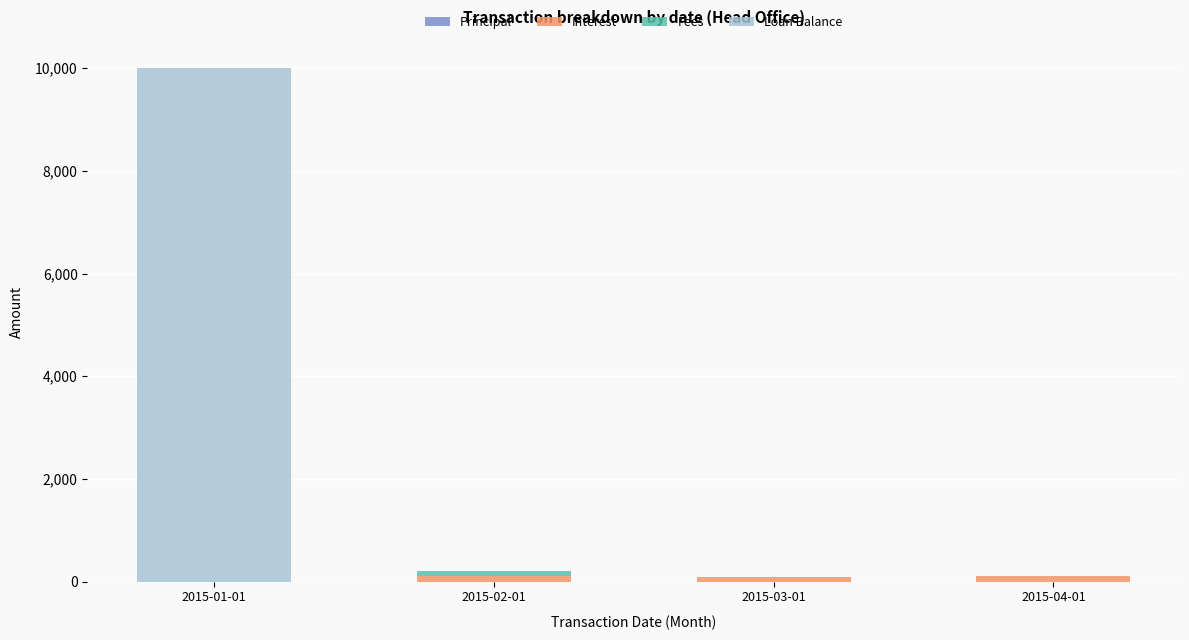

What is the total value across all series at 2015-01-01?

10000.0